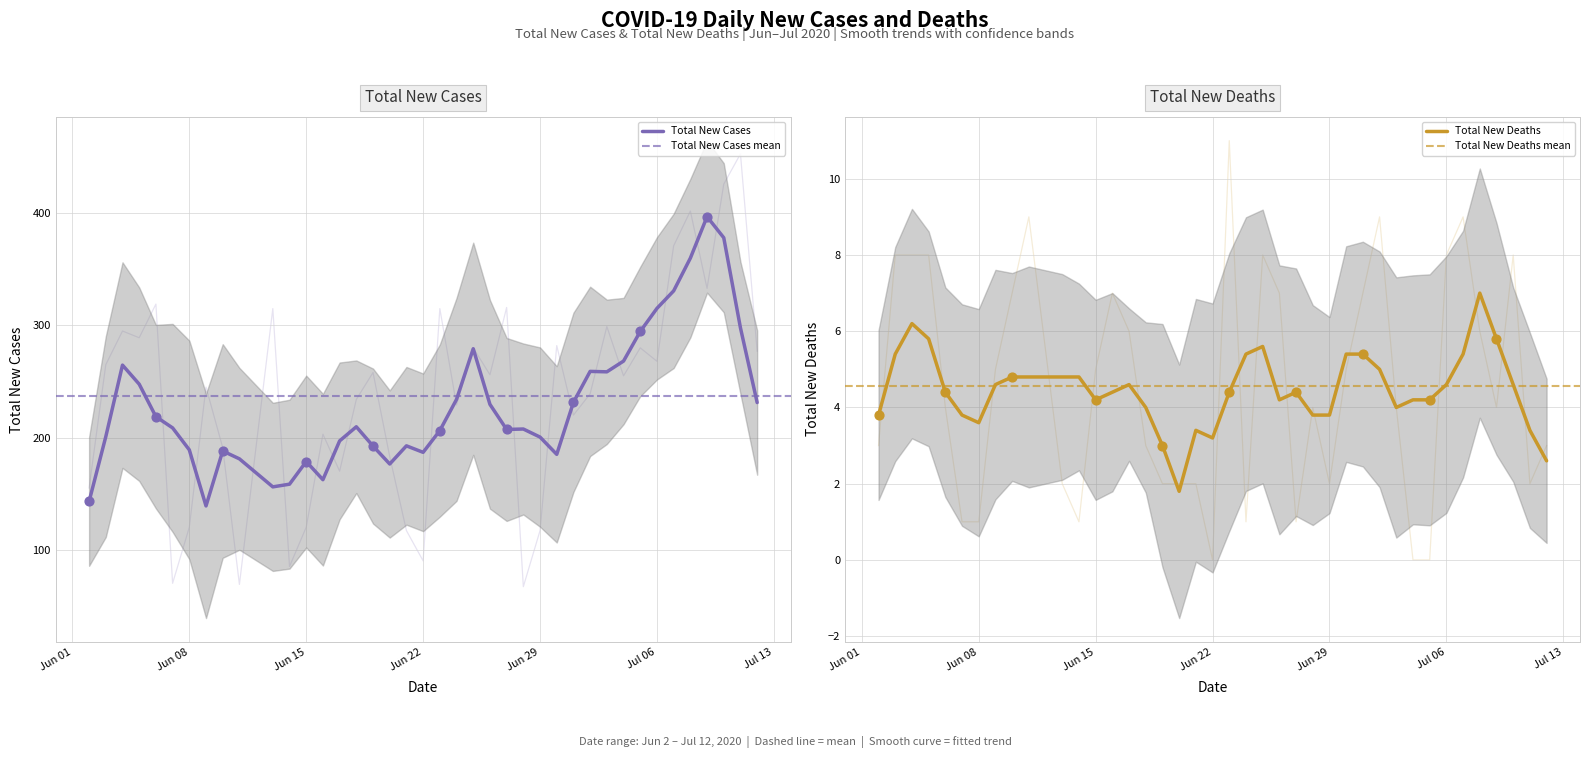

Which series has the largest total across all categories?

Total New Cases